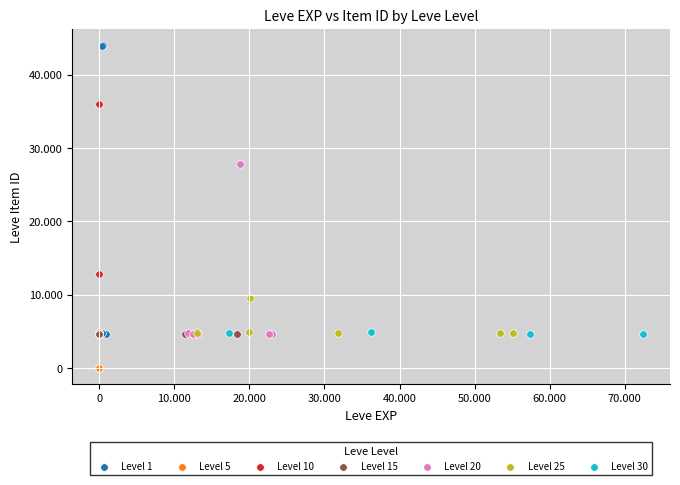

Which series has the largest Y range (max minus min)?

Level 1